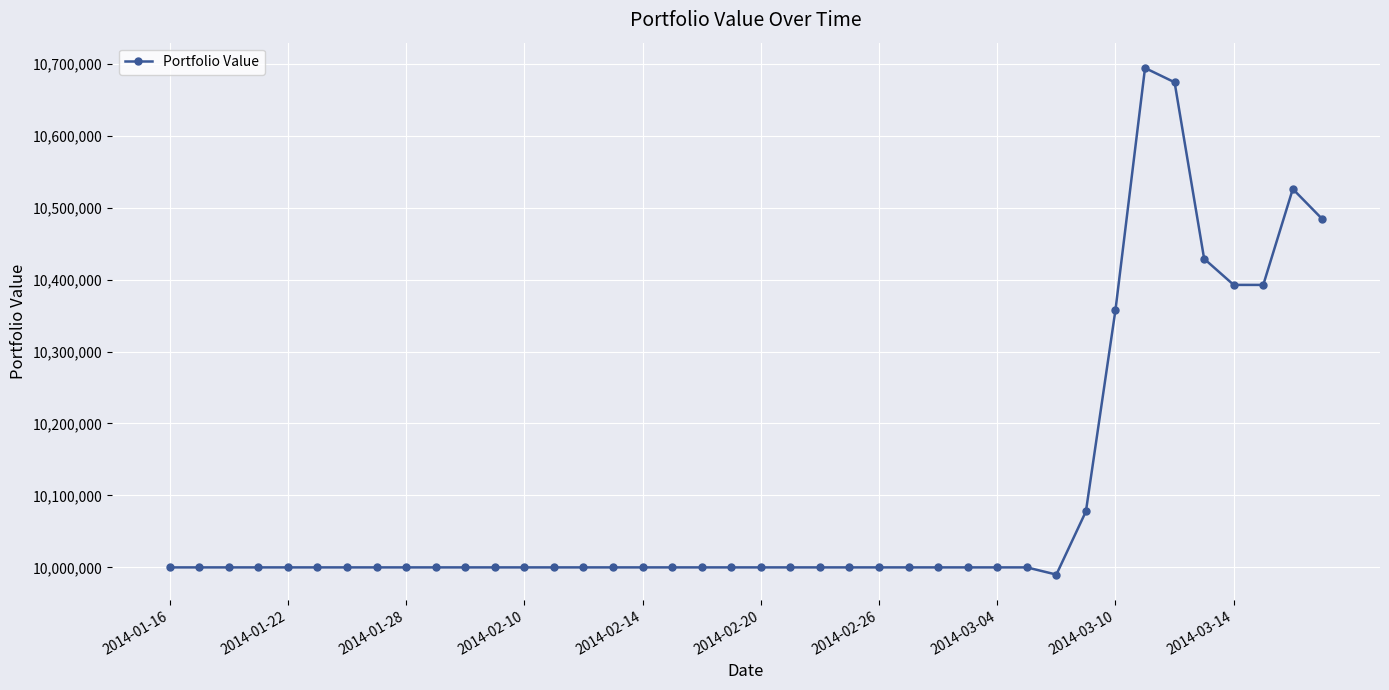

What is the minimum value shown in the chart?

9990000.0